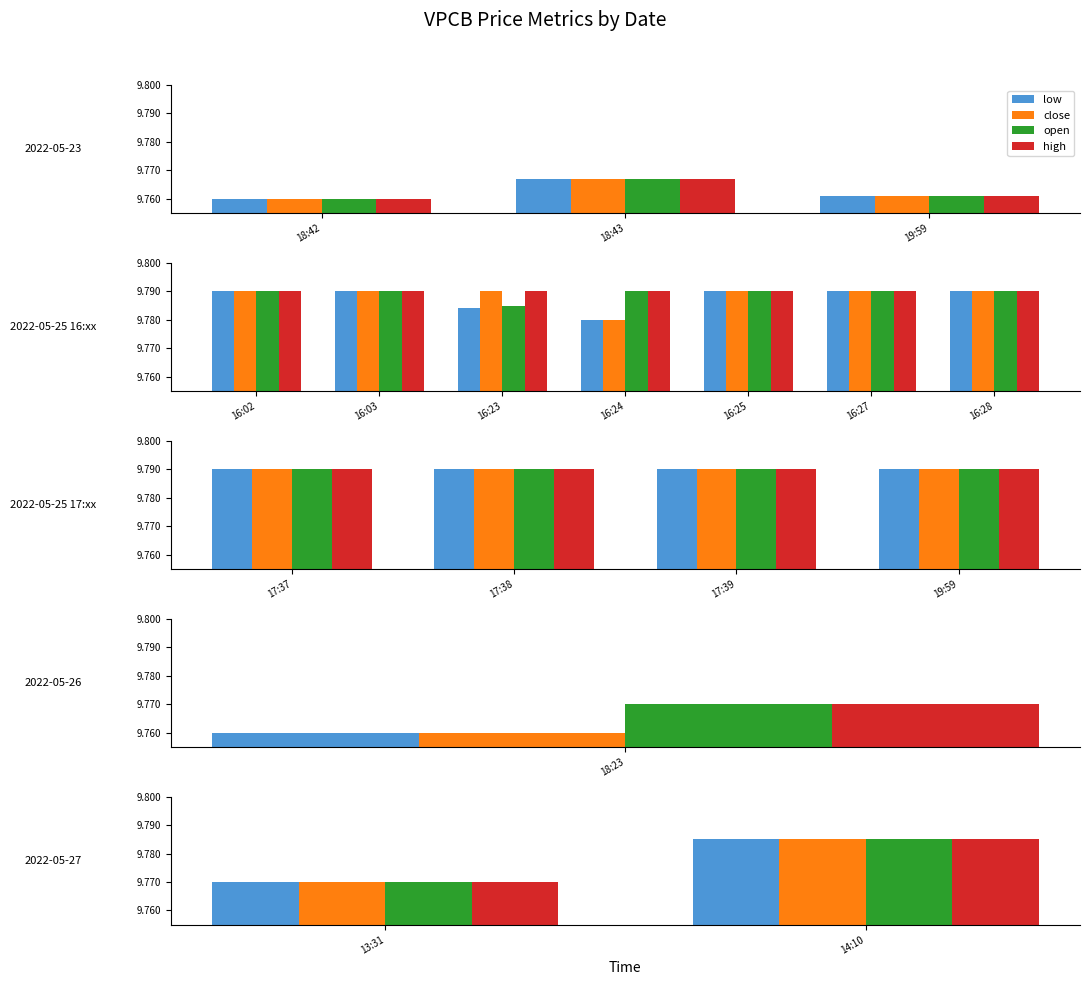

How many distinct data groups are displayed?

4